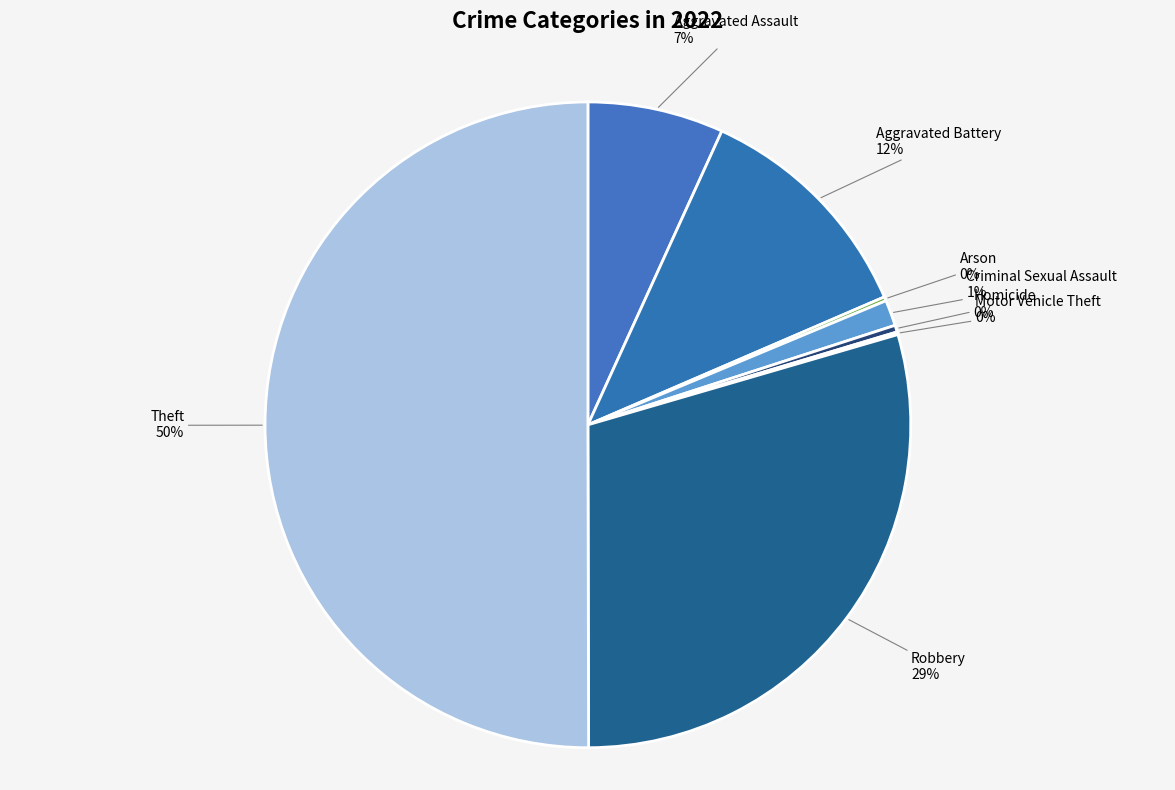

To the nearest percent, what portion does Aggravated Assault represent?

7%